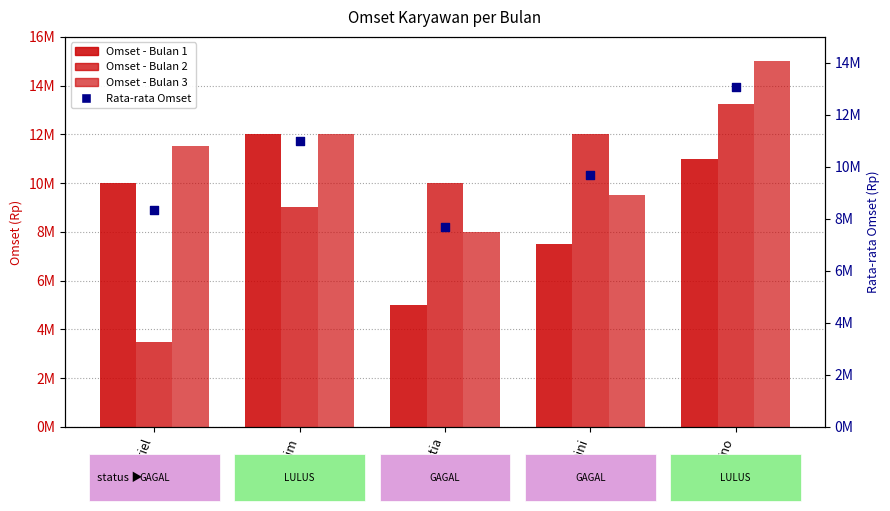

Is the value of Omset - Bulan 3 at Boim greater than the value of Omset - Bulan 2 at Chyntia?

Yes